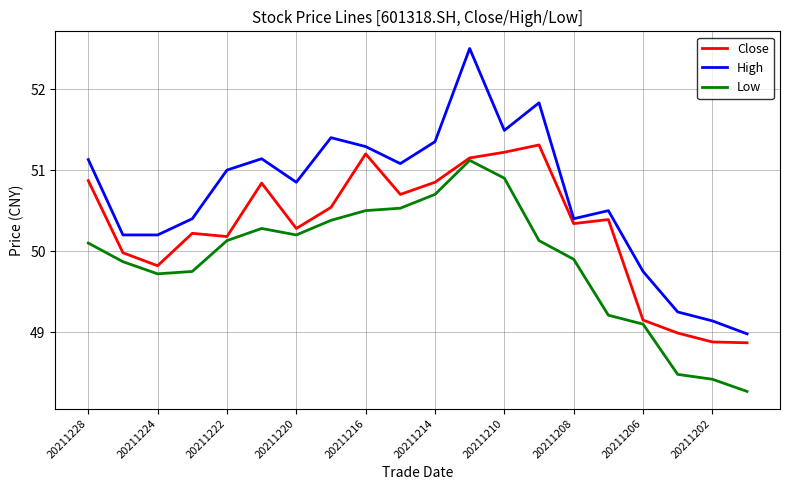

Which series has the widest spread of values?

High